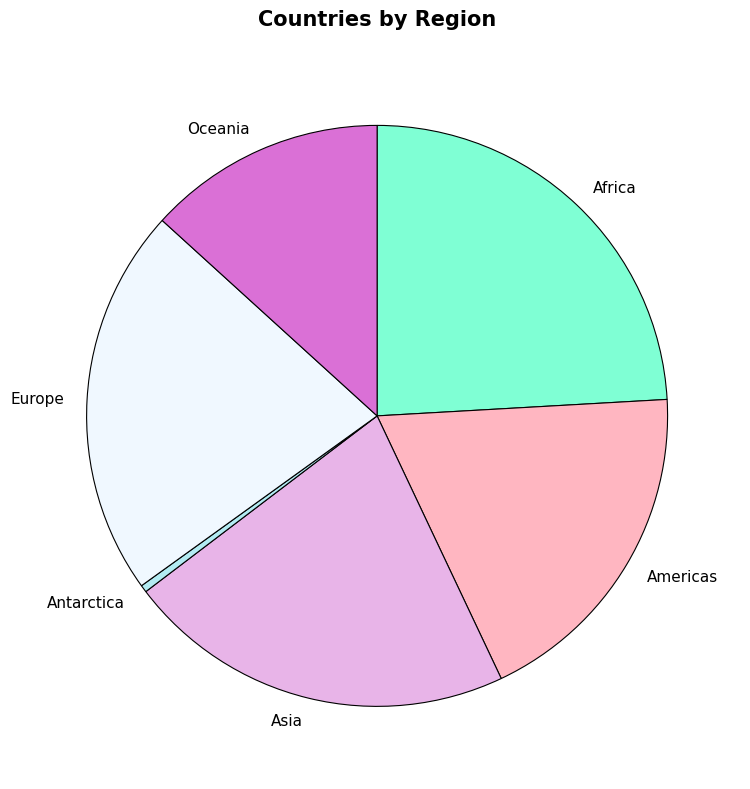

Combined, do Oceania and Antarctica account for over 50%?

No